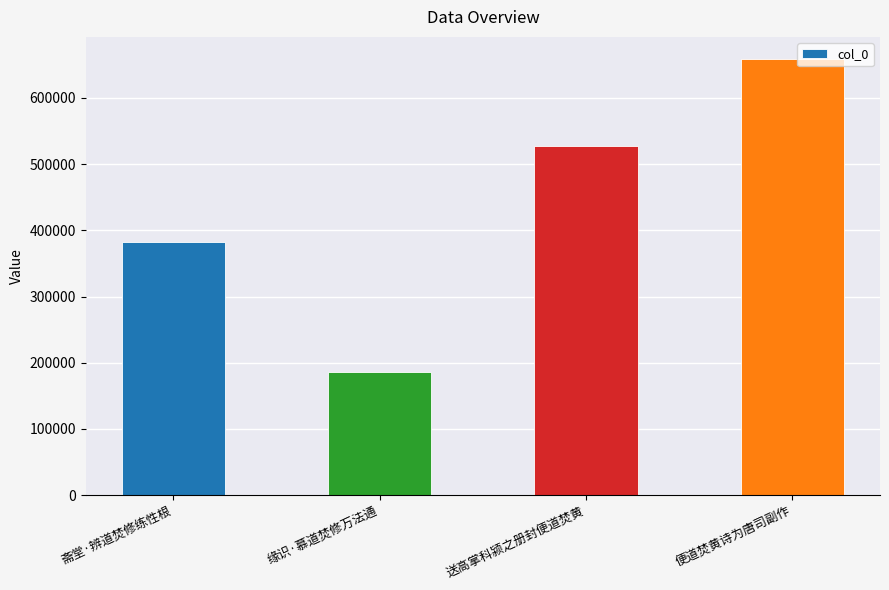

Reading left to right, extract all data points from this chart.

斋堂·辨道焚修练性根=381990	缘识·慕道焚修万法通=186392	送高掌科颍之册封便道焚黄=527039	便道焚黄诗为唐司副作=659253